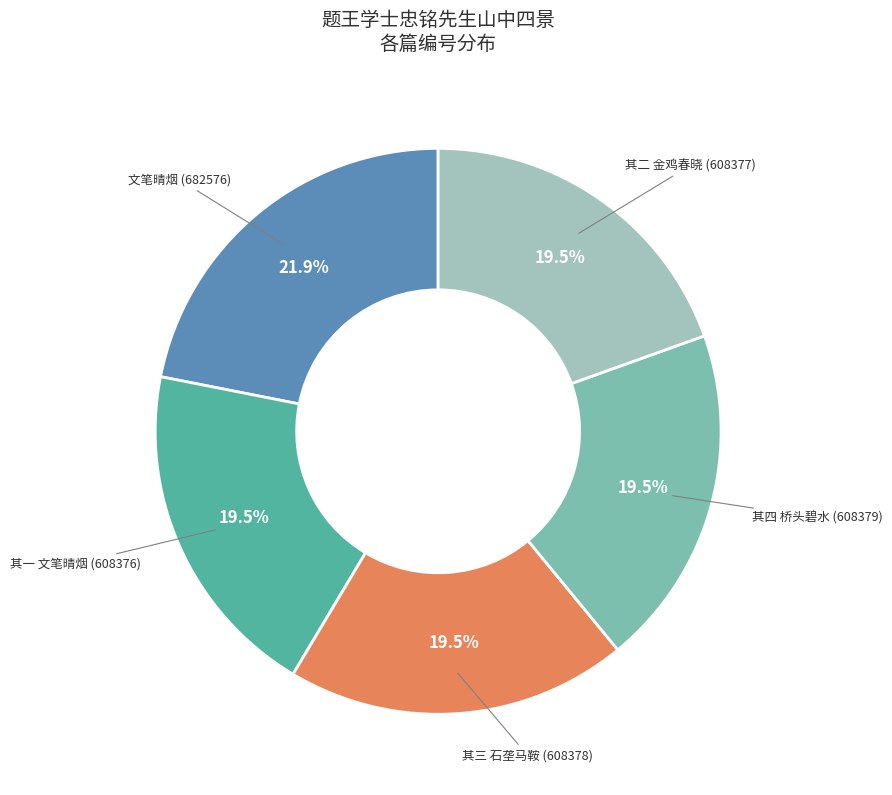

Is there any slice that represents more than half of the pie?

No